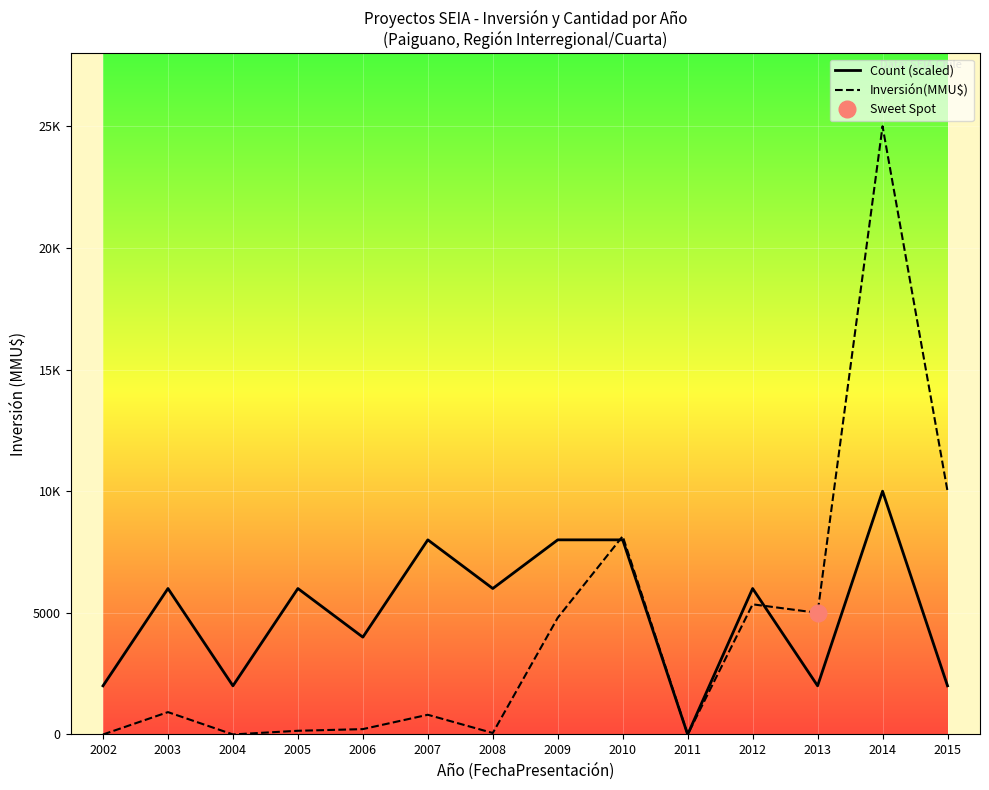

Count the number of categories in the chart.

14